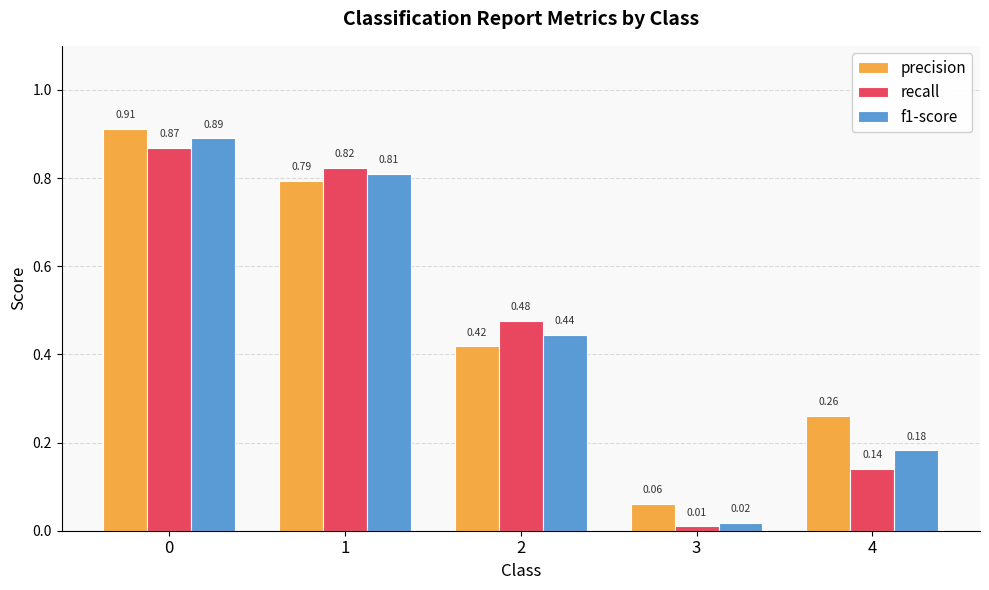

What is the difference between the maximum and second lowest values in the precision series?

0.7